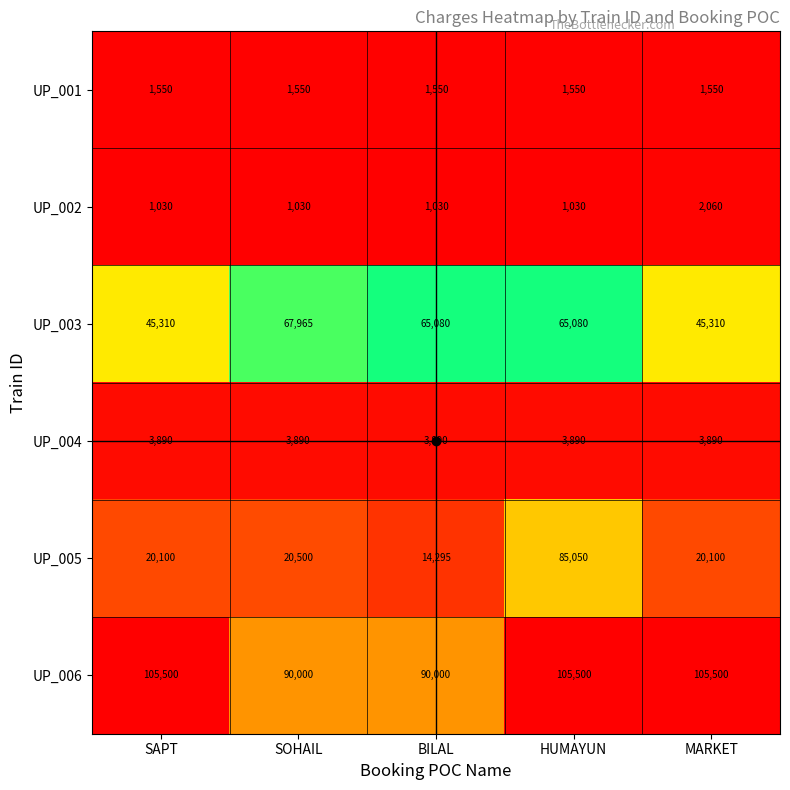

Which series has the largest range (max minus min)?

UP_005